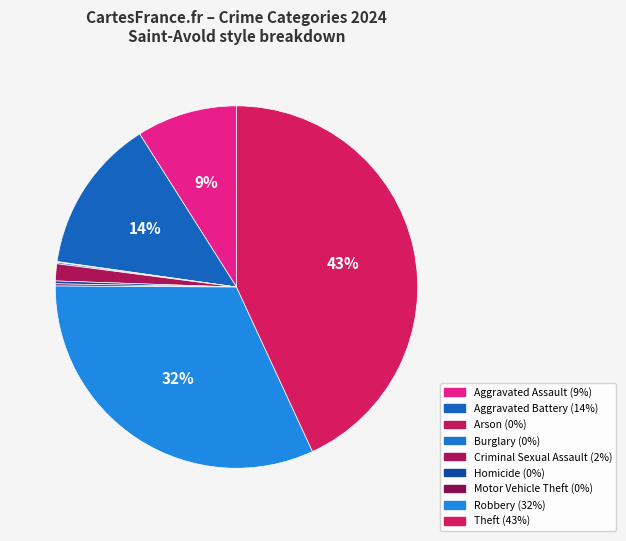

What is the smallest slice in the pie chart?

Arson